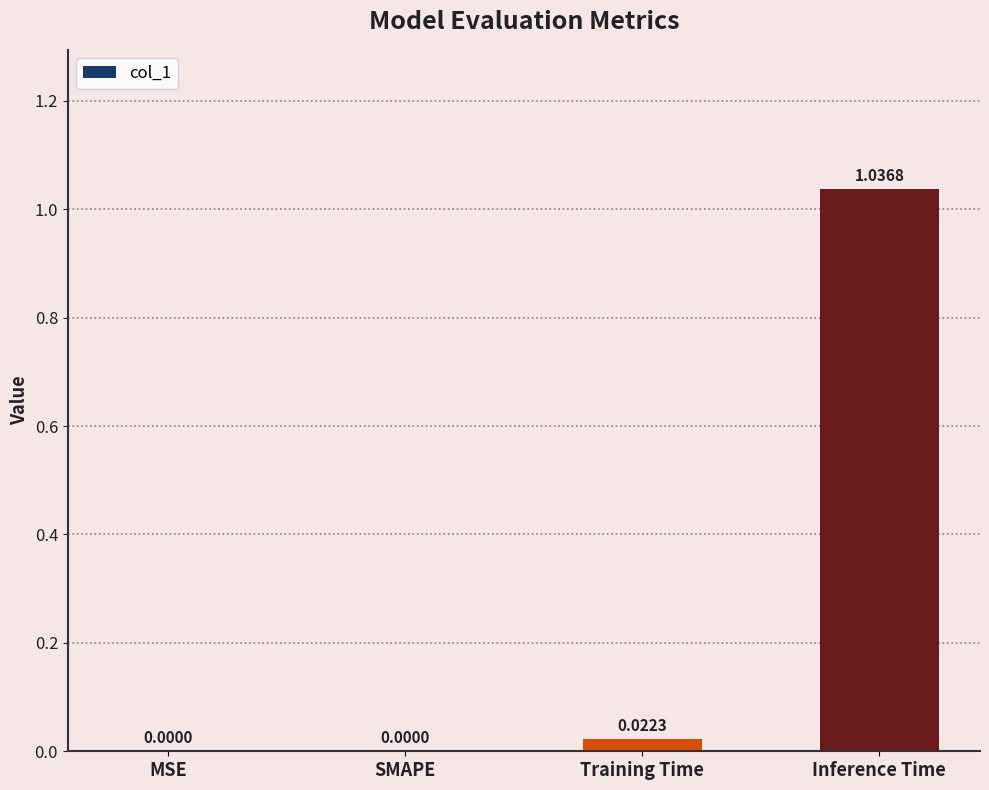

Which category has the highest value across all series?

Inference Time